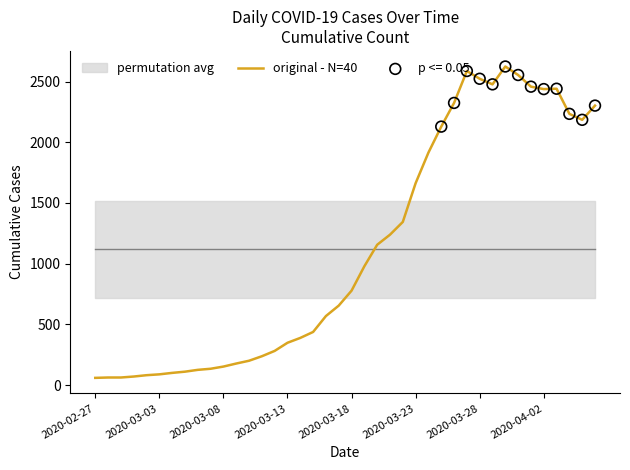

Which has a higher value, 14 or 39?

39